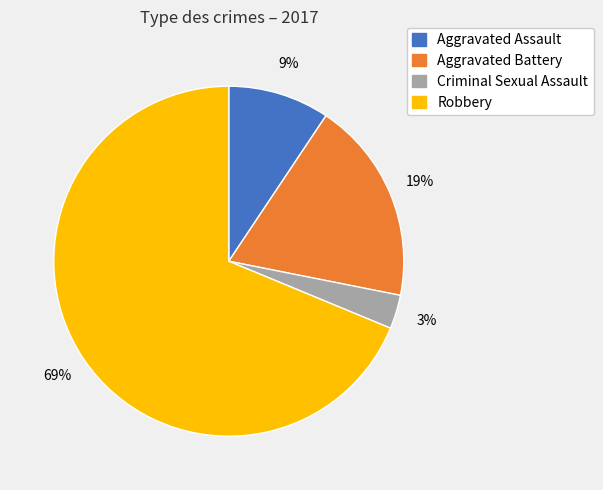

Which category accounts for the majority?

Robbery